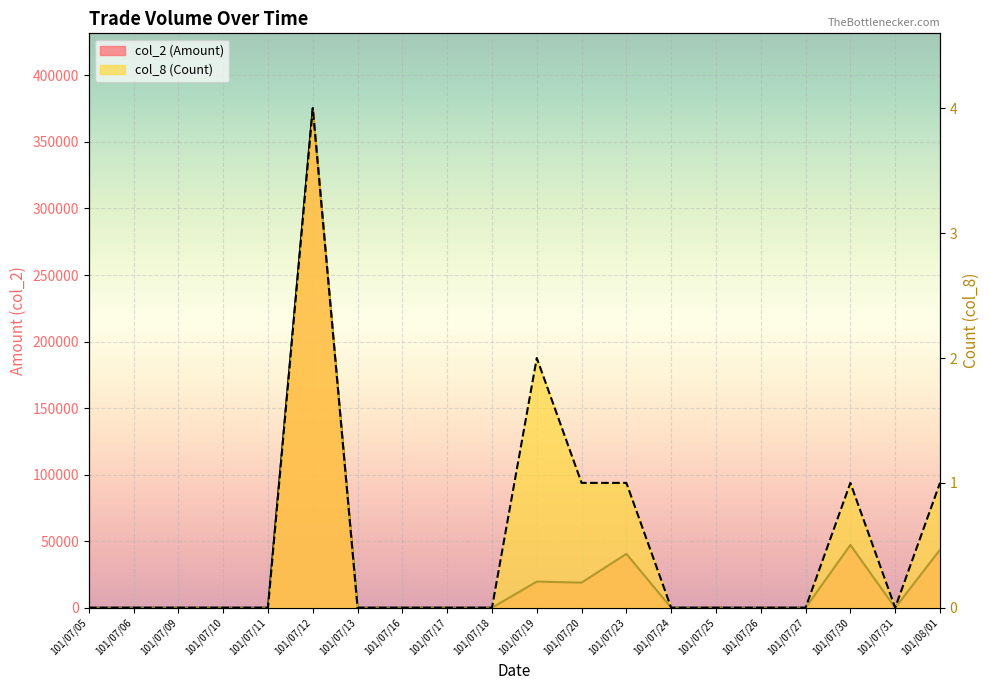

What is the difference between the highest and lowest values at 101/07/30?

47199